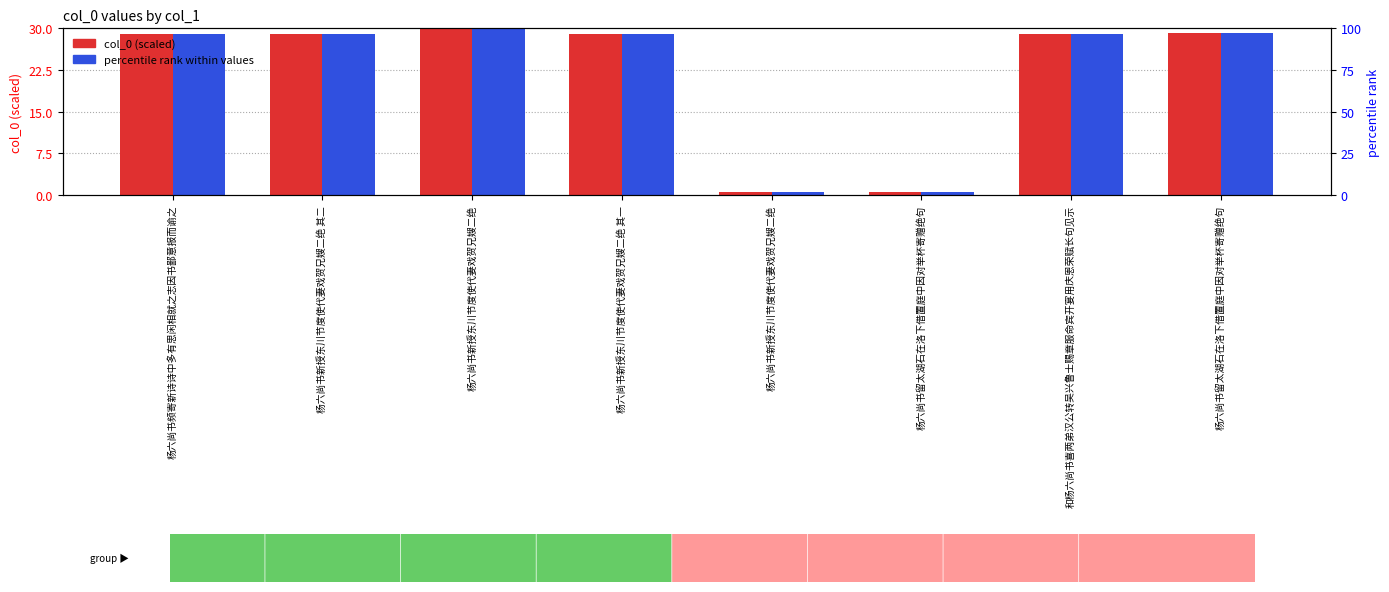

Is it true that col_0 (scaled) equals 29.0 at 杨六尚书新授东川节度使代妻戏贺兄嫂二绝 其二?

True